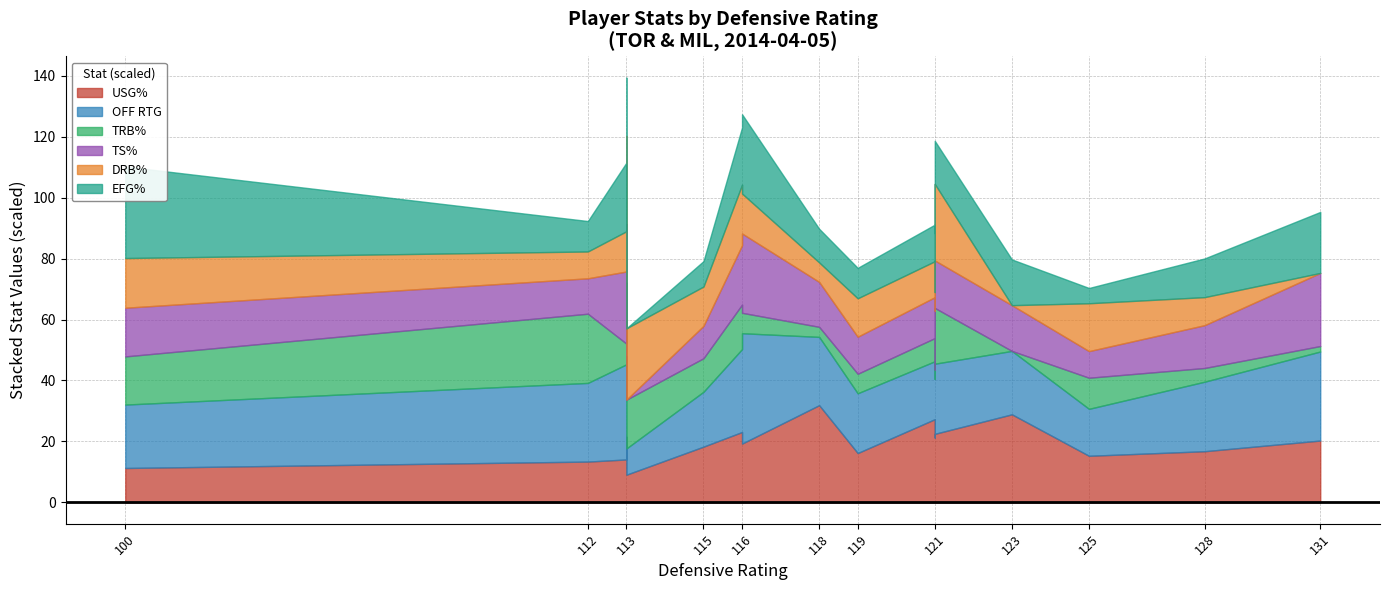

How many interior local valleys does the trb_pct series have?

5